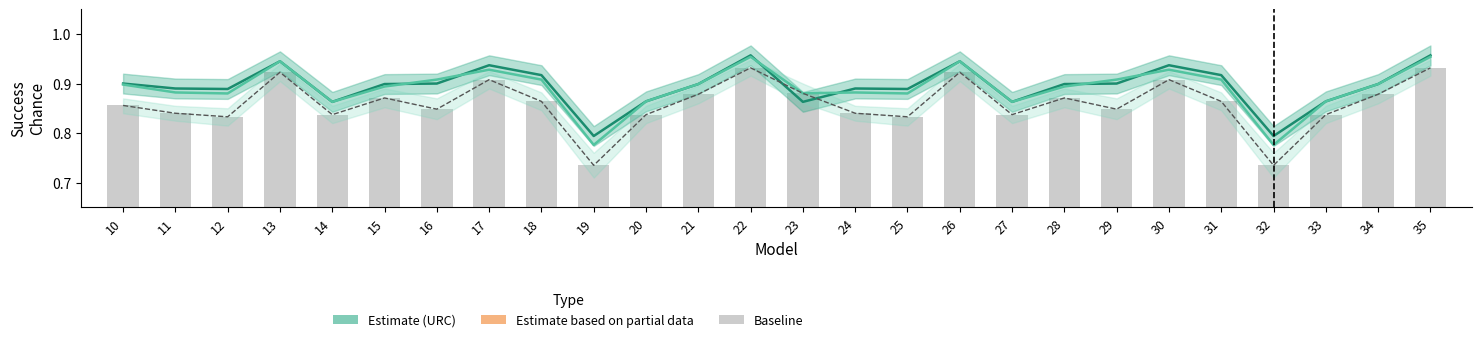

Which category has the lowest value in the Baseline line series?

19